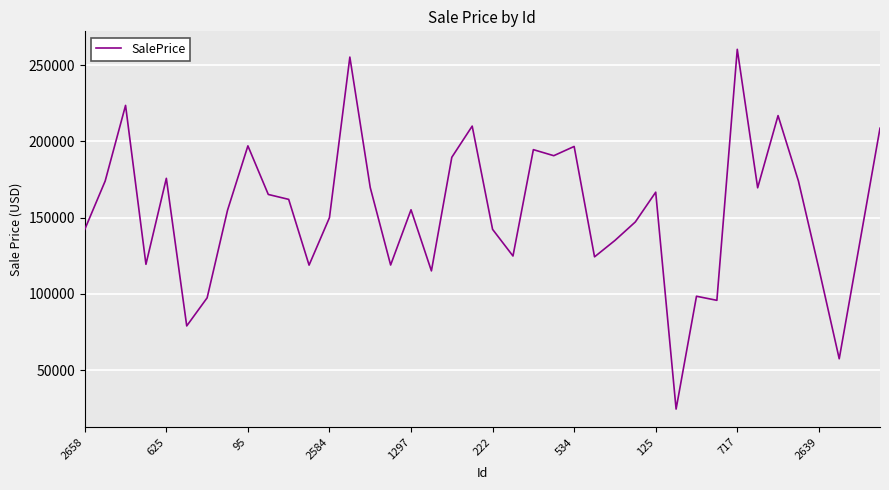

What is the greatest value displayed?

260481.7